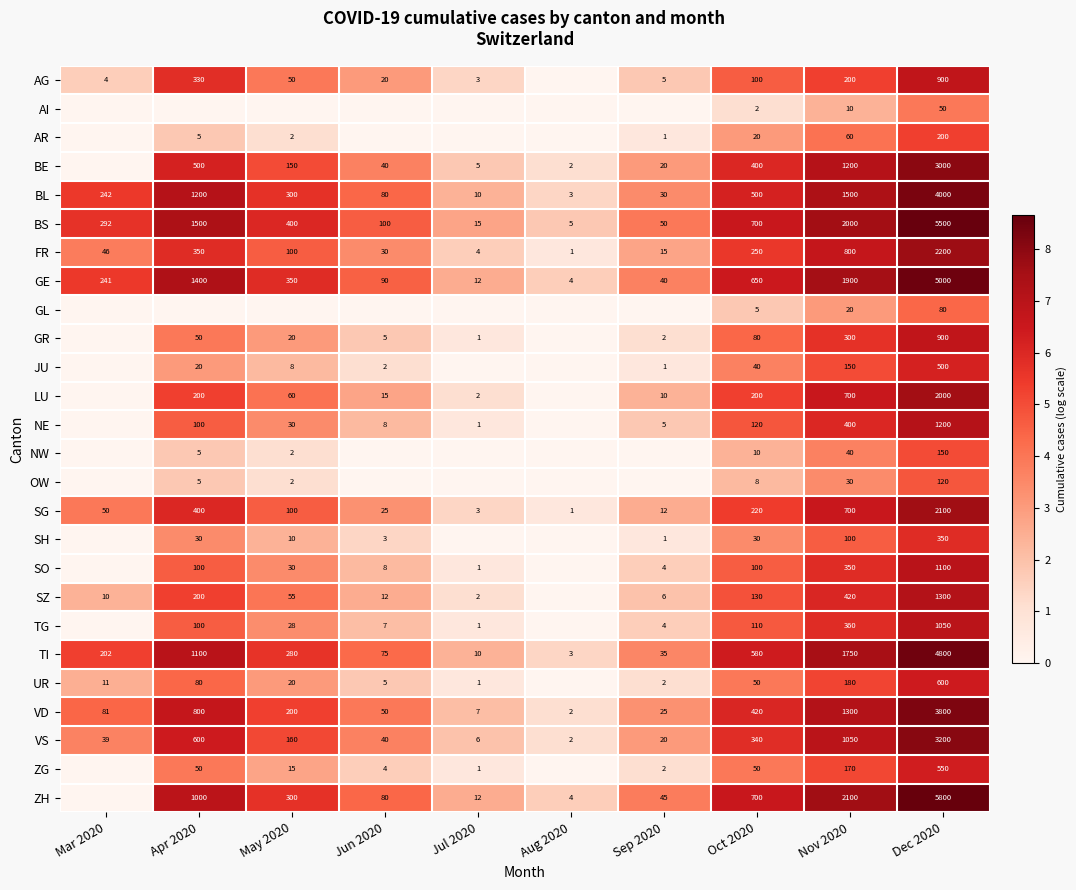

Read the TI value at Sep 2020, to the nearest 10.

40